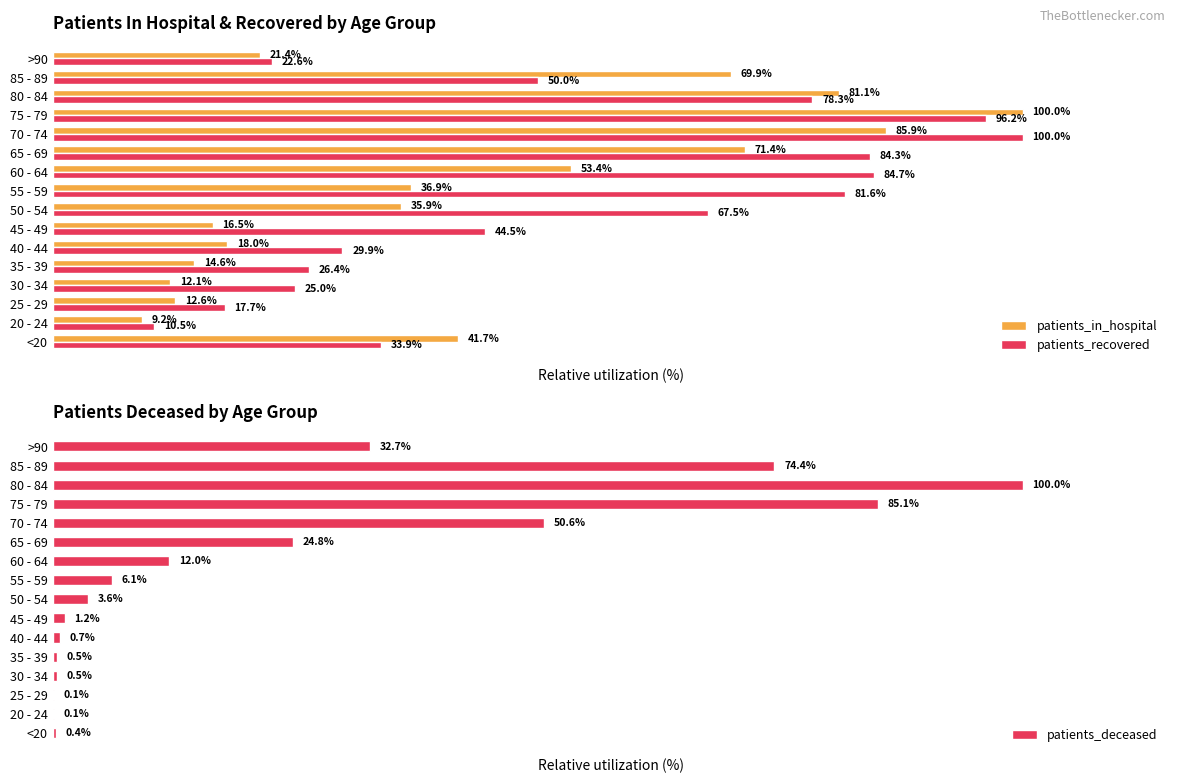

List the series in order of their peak value, lowest first.

patients_in_hospital, patients_recovered, patients_deceased